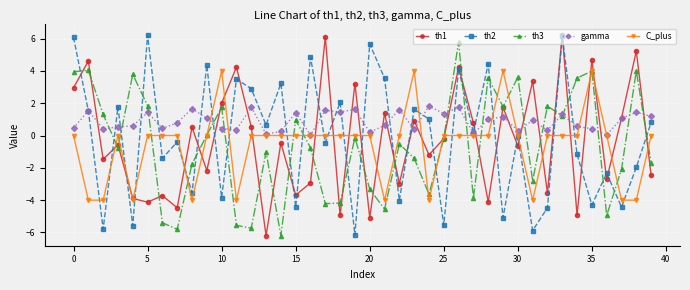

How many lines are shown in the chart?

5